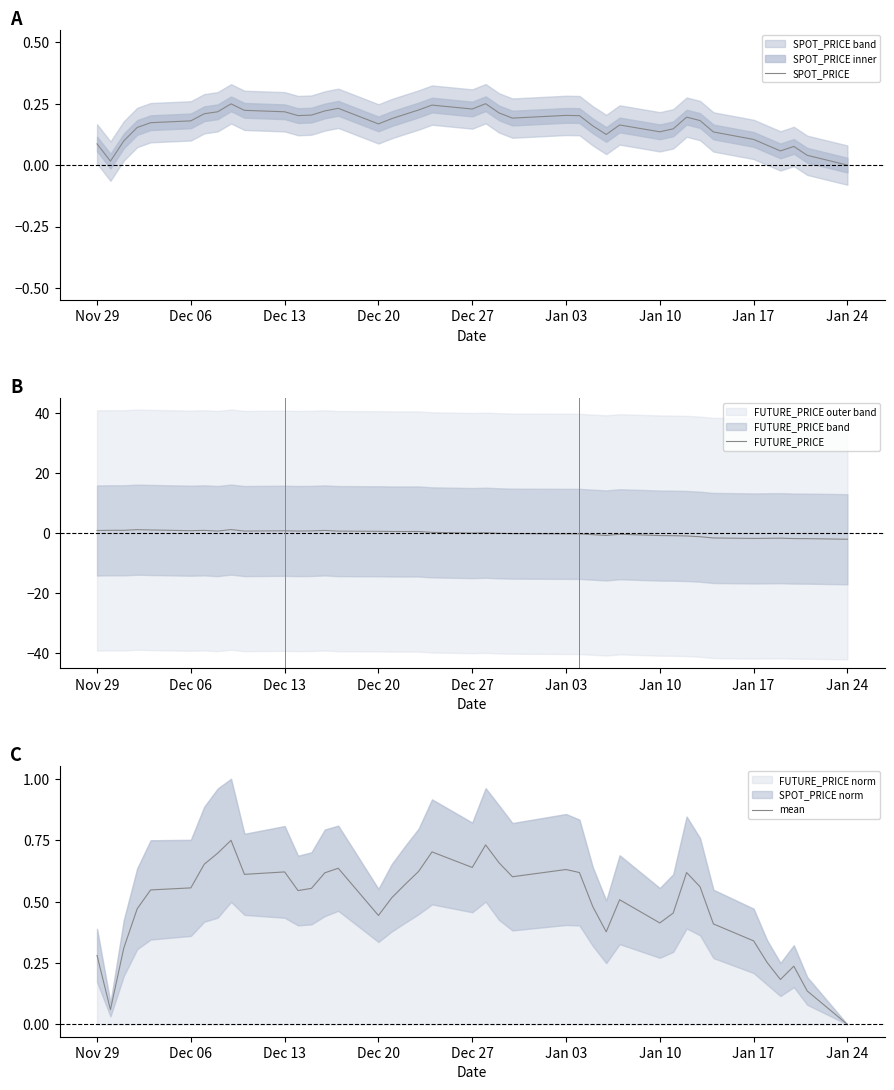

How many values in the FUTURE_PRICE series exceed 0?

23